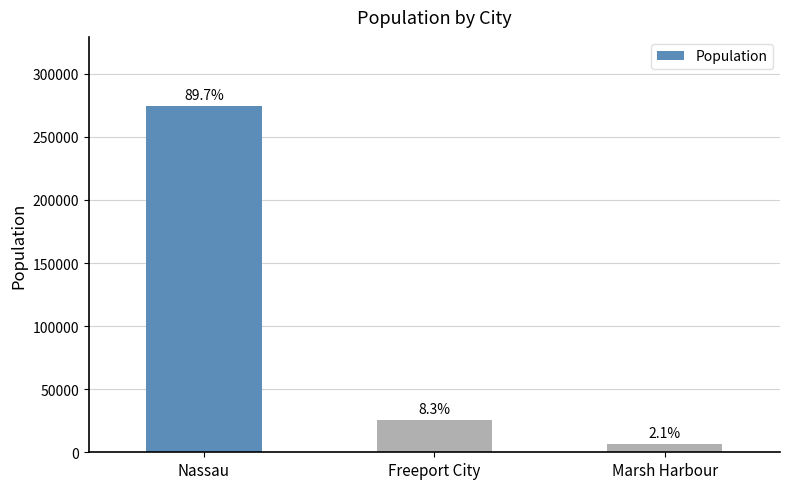

Reading left to right, transcribe all the data shown in this chart.

274400	25383	6283